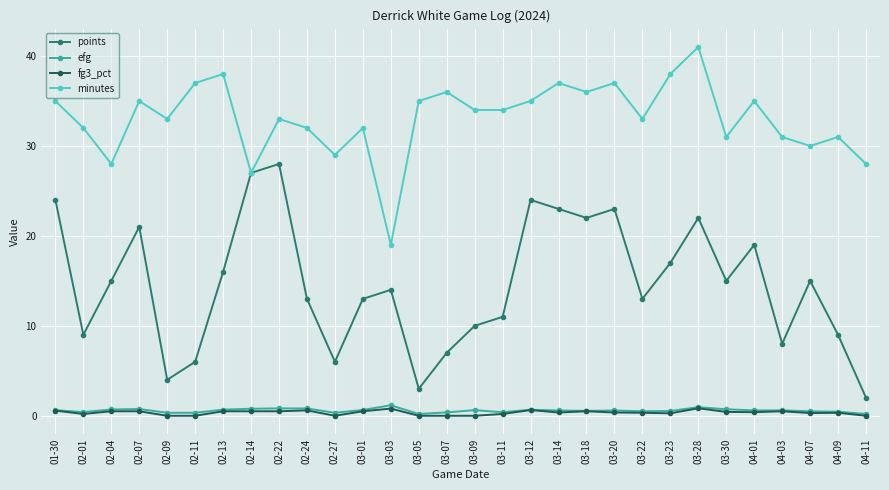

What is the difference between the highest and lowest values at 03-01?

31.5